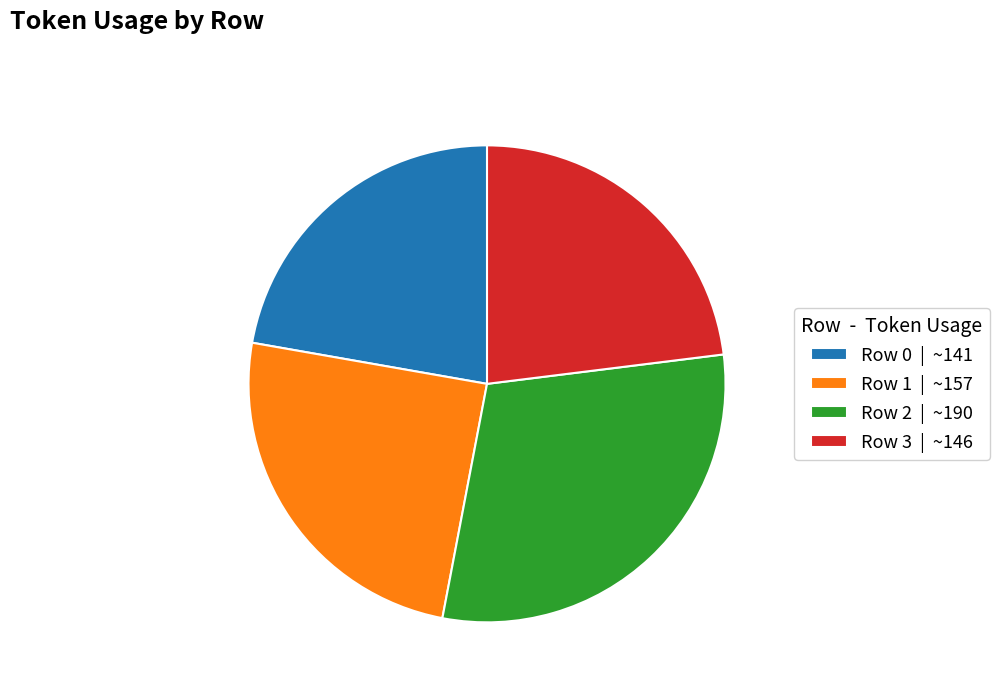

Is it true that Row 1 | ~157 is 13% of the pie?

False